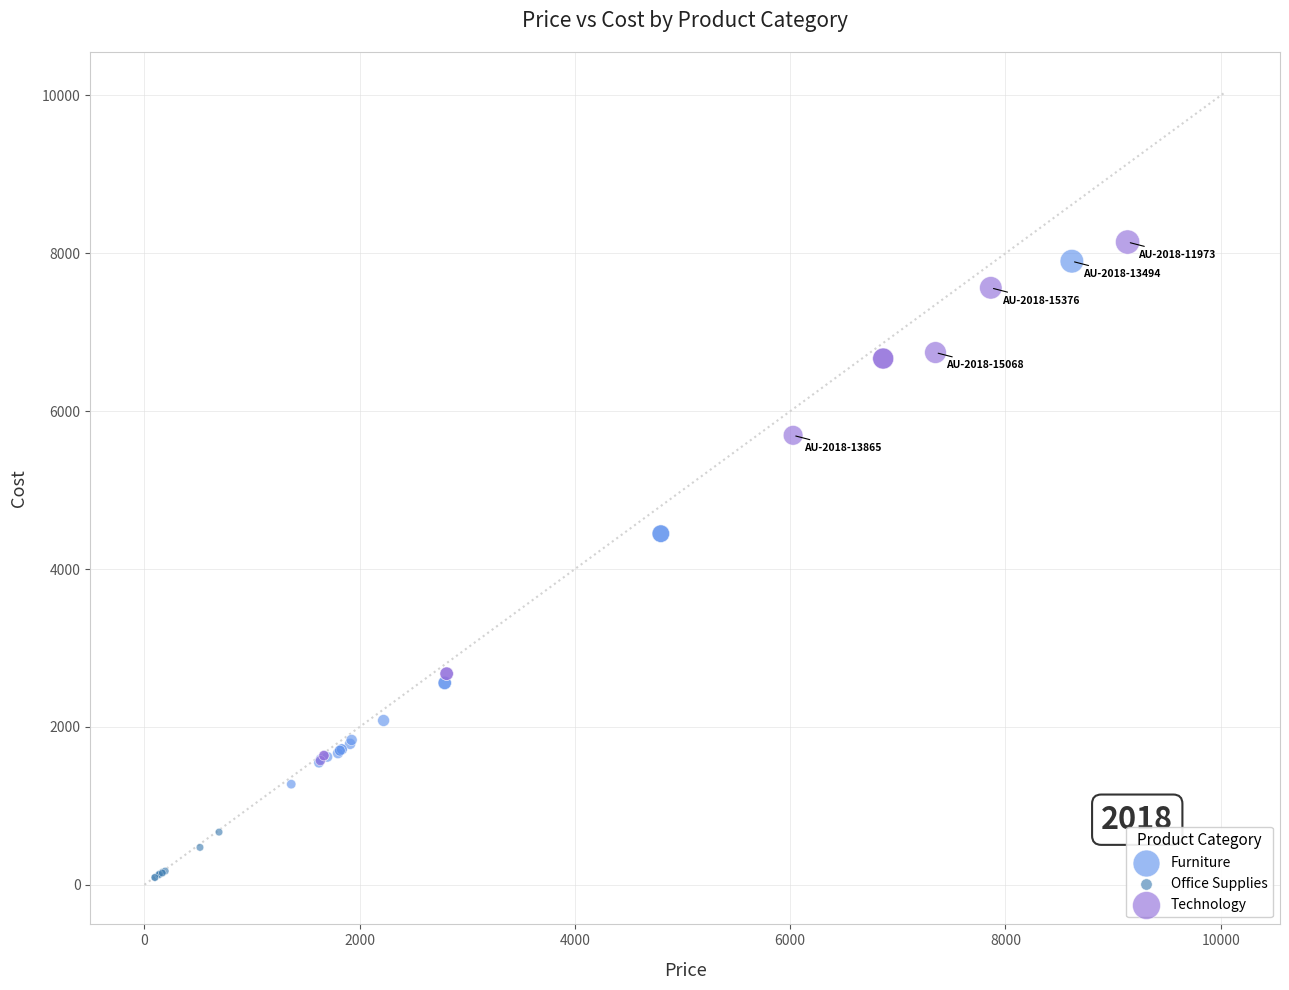

Which series reaches the maximum Y coordinate?

Technology